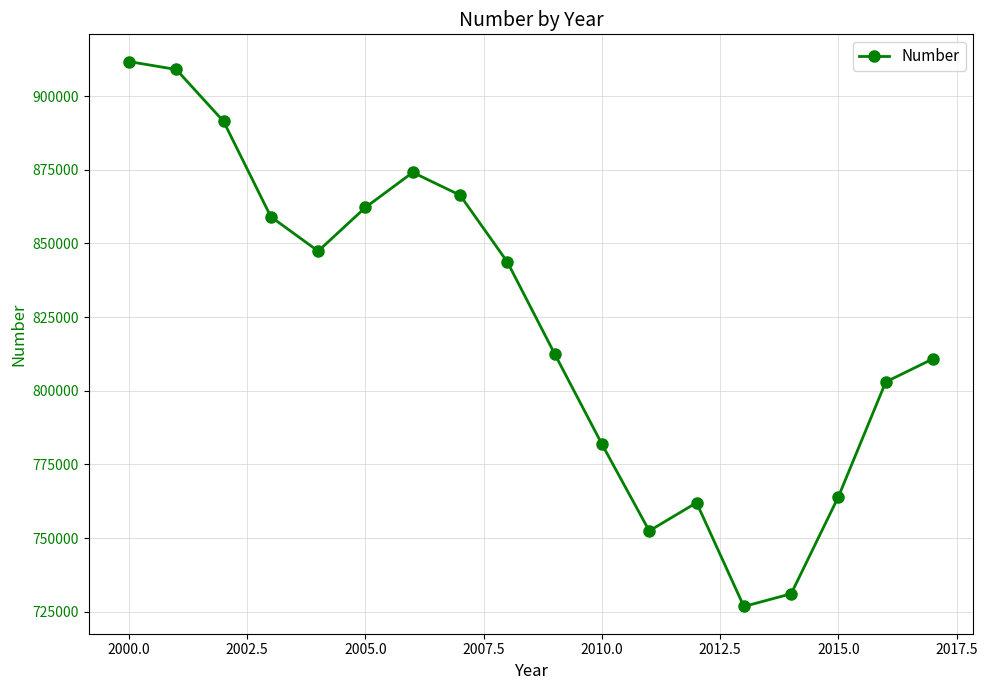

What is the minimum value shown in the chart?

726777